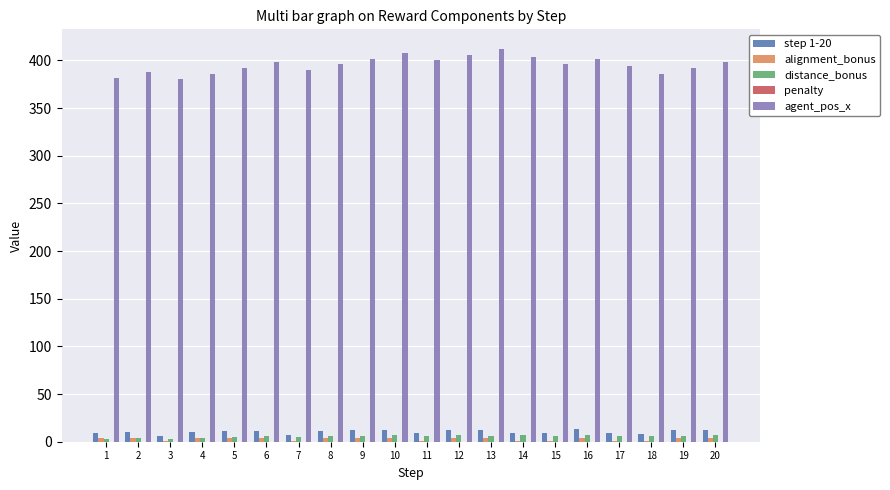

Is the value of step 1-20 at 4 greater than the value of agent_pos_x at 8?

No